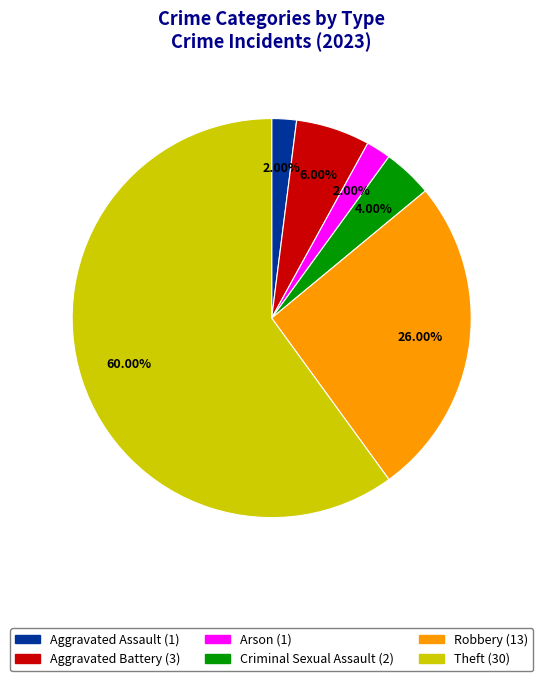

Is there any slice that represents more than half of the pie?

Yes